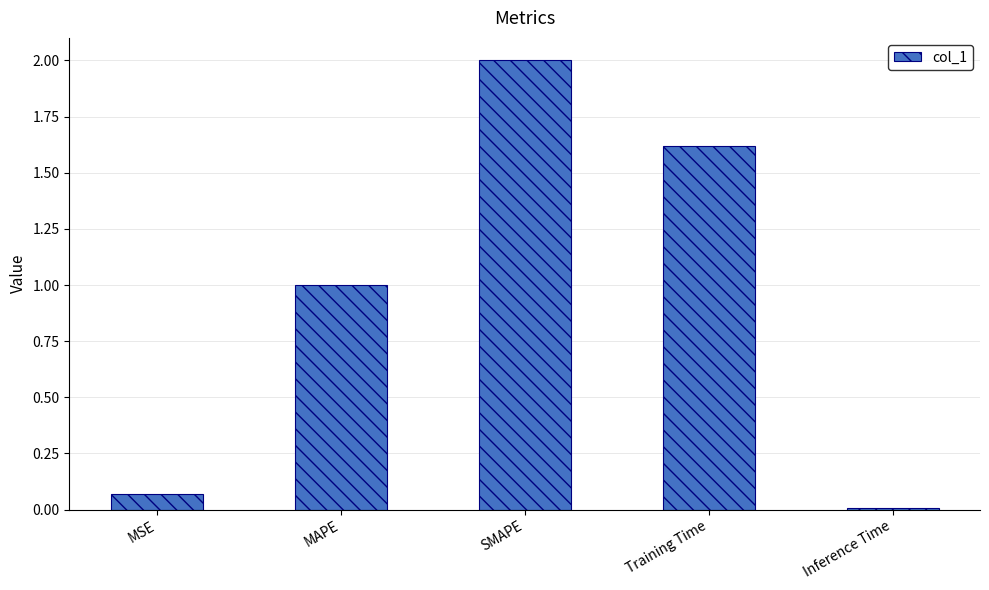

Between Training Time and SMAPE, which is larger?

SMAPE